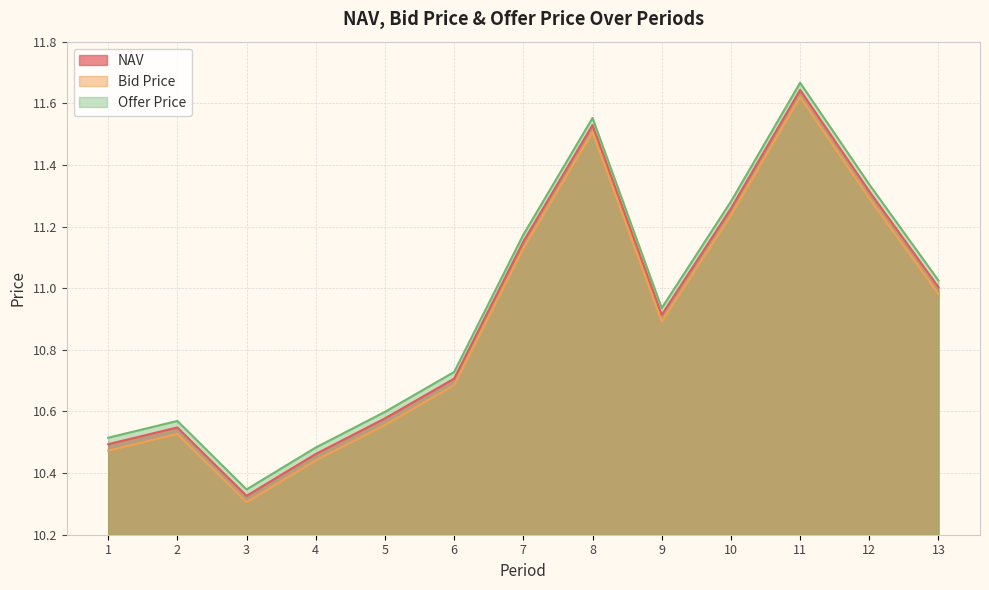

How many lines are shown in the chart?

3